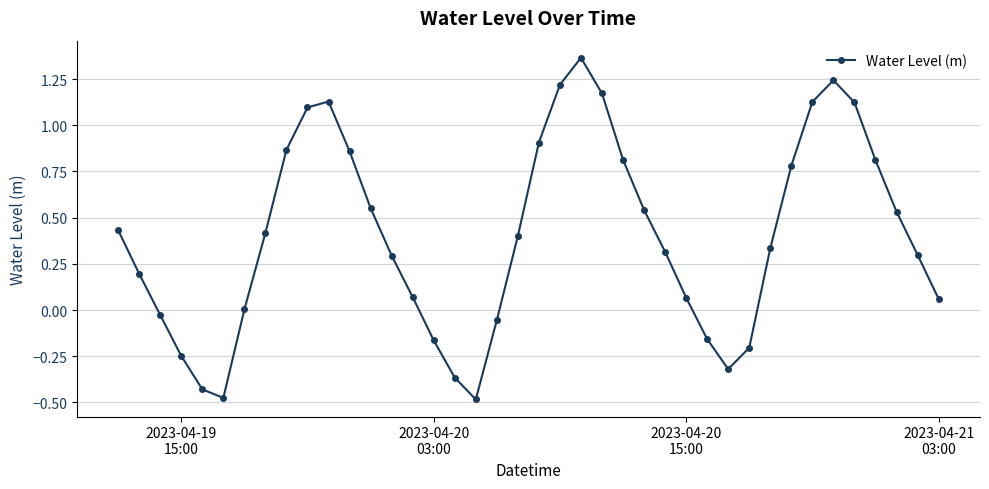

What is the difference between the maximum and minimum values?

1.8